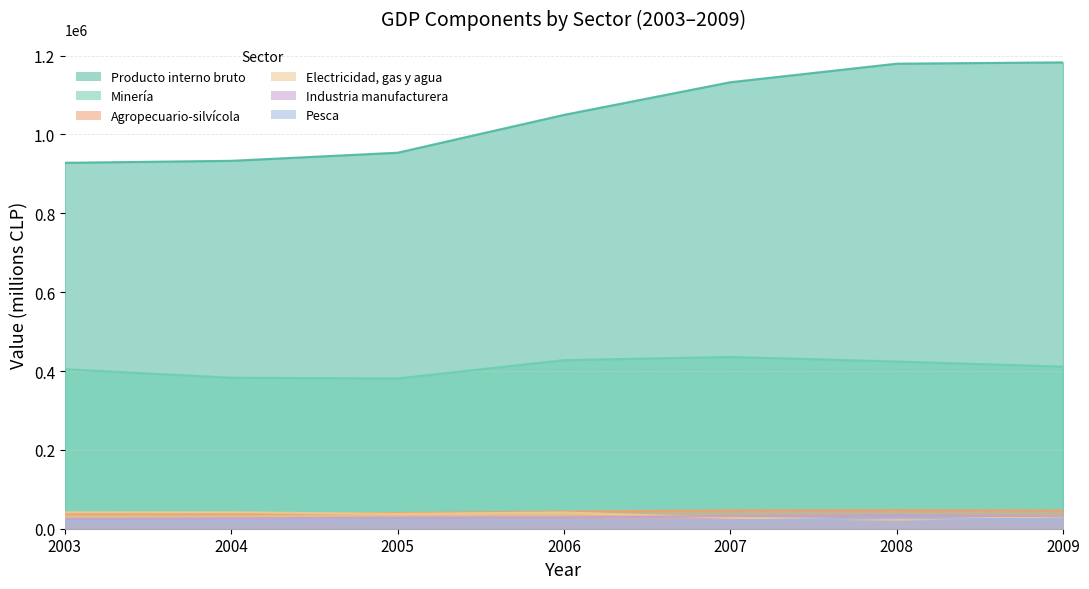

What is the sum of all Agropecuario-silvícola values?

297431